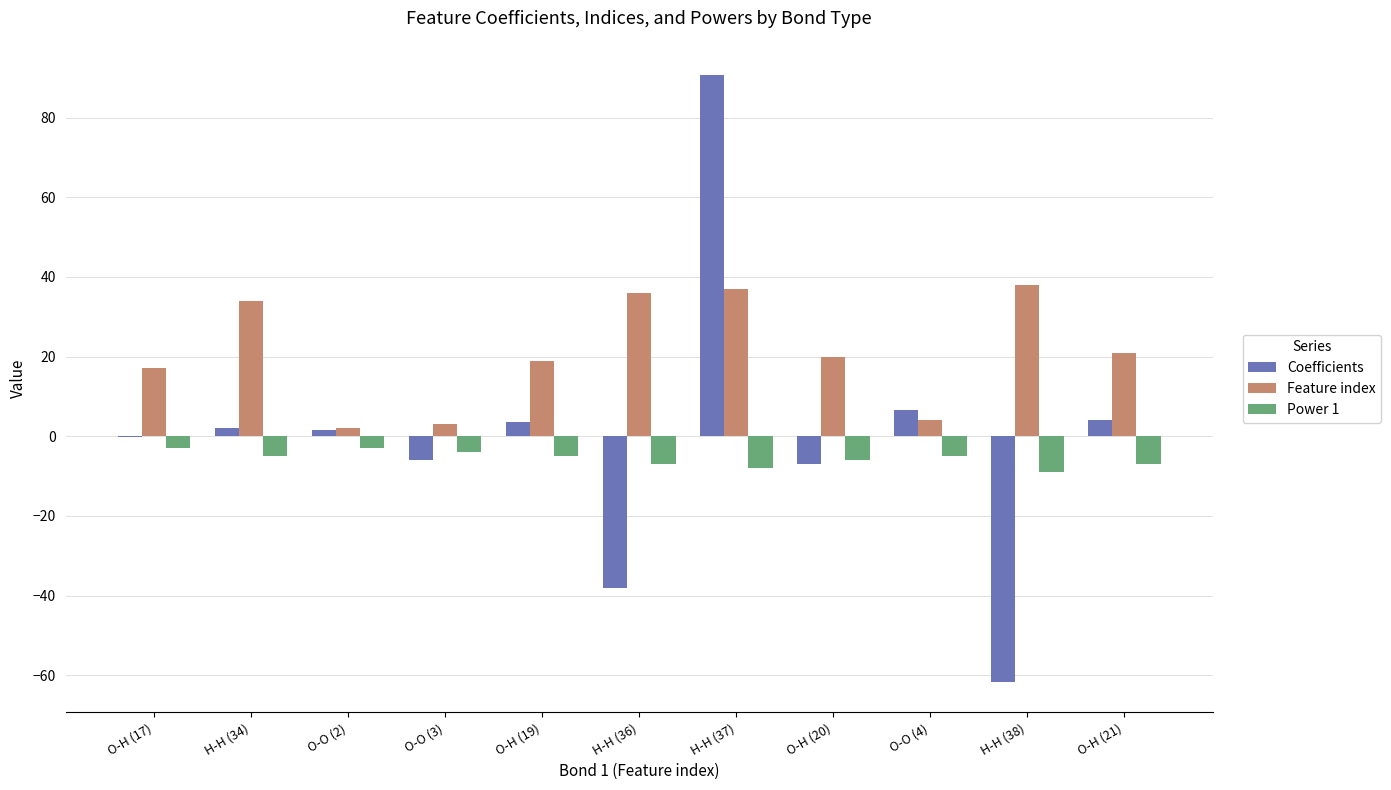

The Feature index series shows 11.6 at O-H (20). True or false?

False